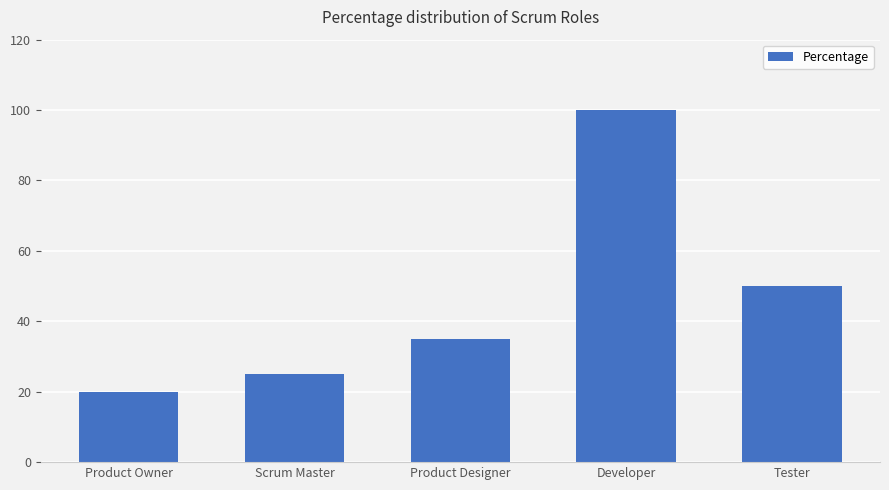

How many series are shown in this chart?

1